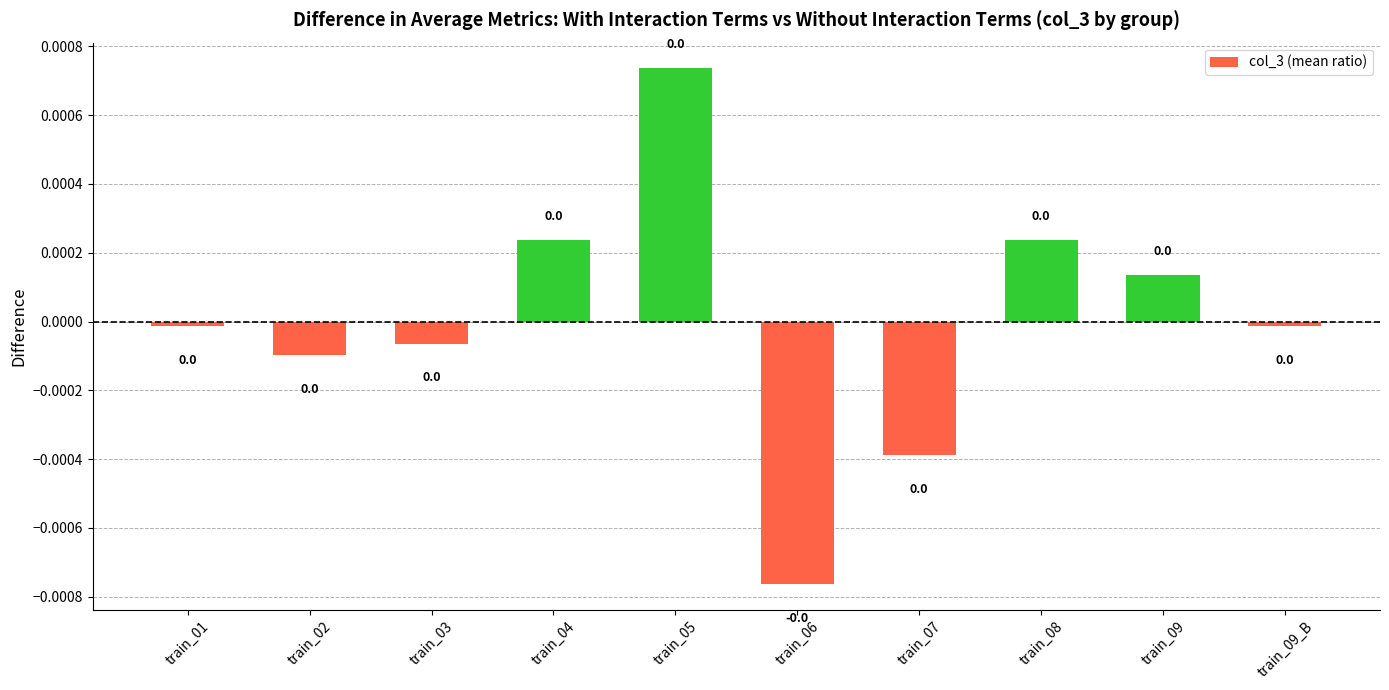

How many distinct data groups are displayed?

1